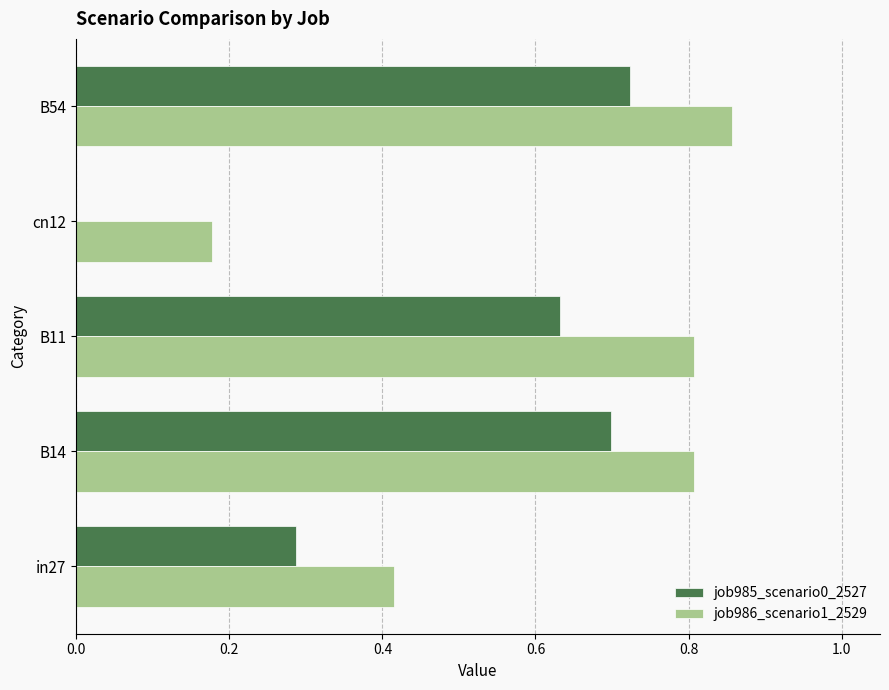

Which series has the largest total across all categories?

job986_scenario1_2529